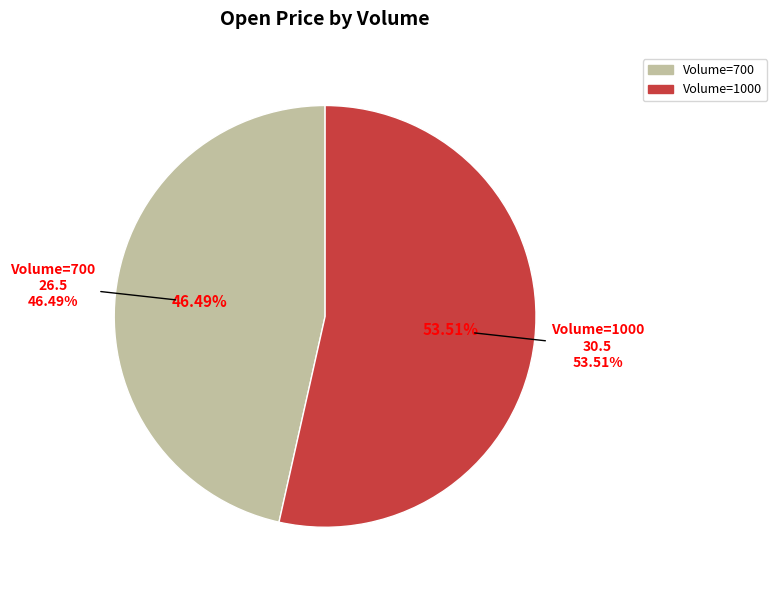

Is there any slice that represents more than half of the pie?

Yes